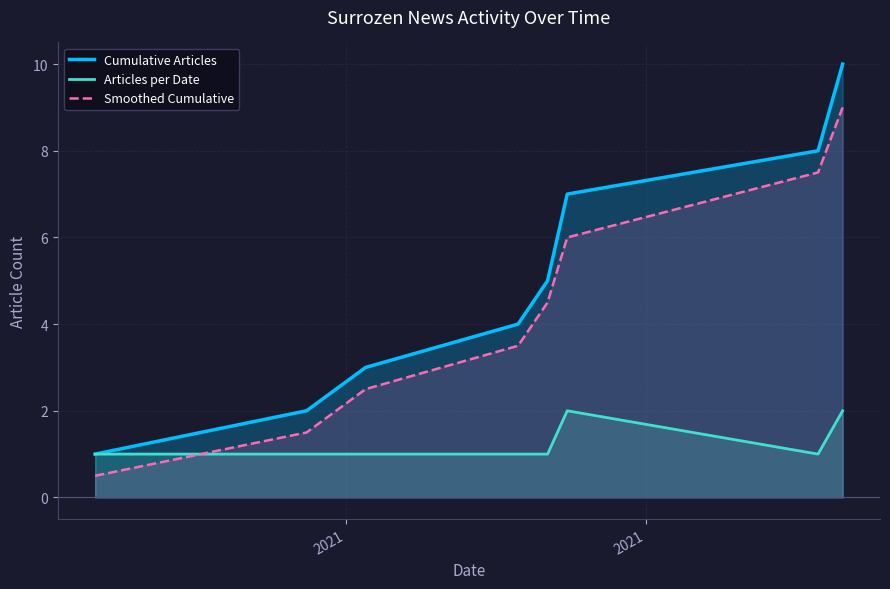

True or false: Smoothed Cumulative and Cumulative Articles intersect in this chart.

False